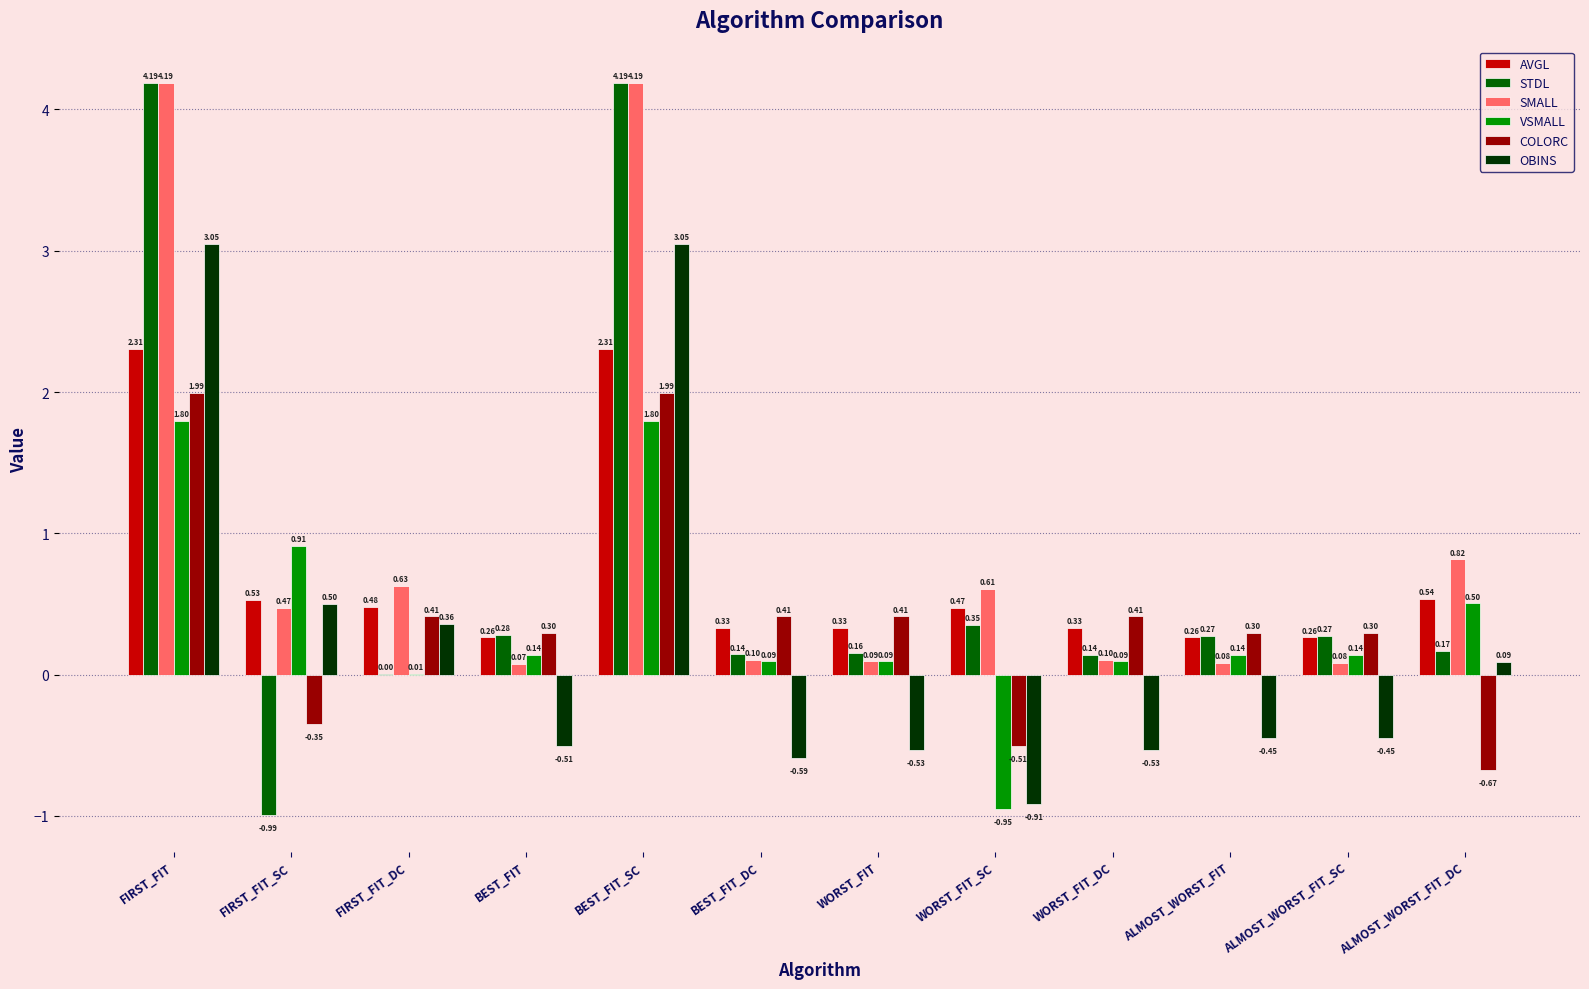

How many data points does each series have?

12